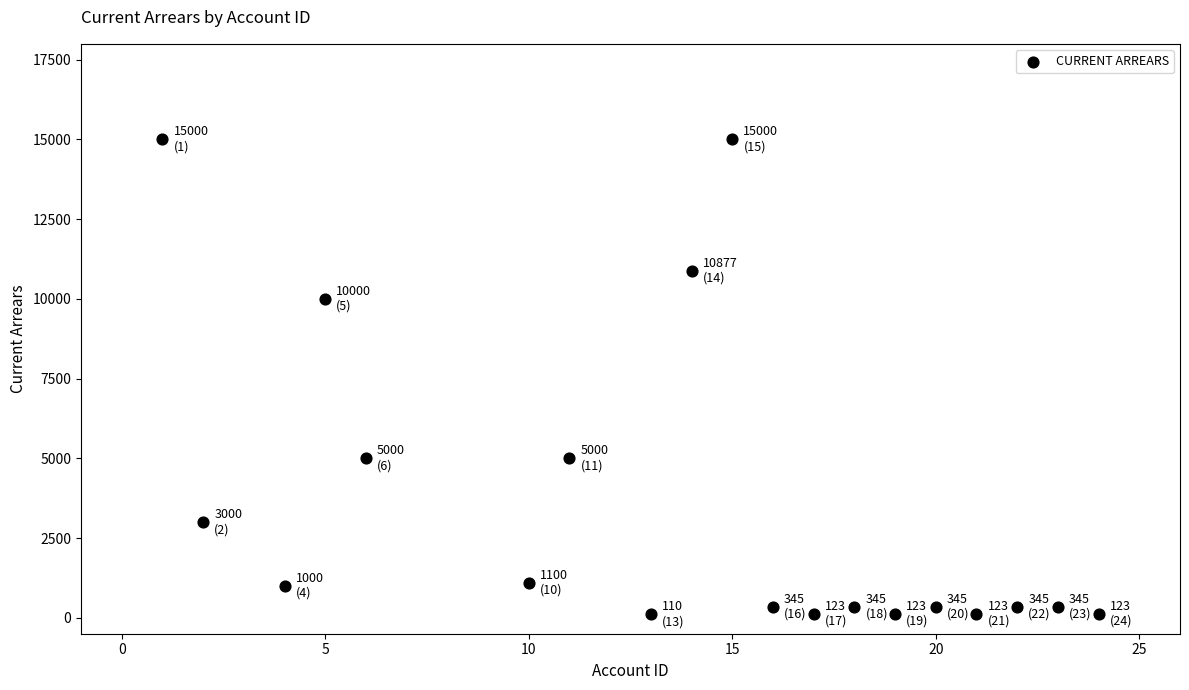

What is the range of X values (max minus min)?

23